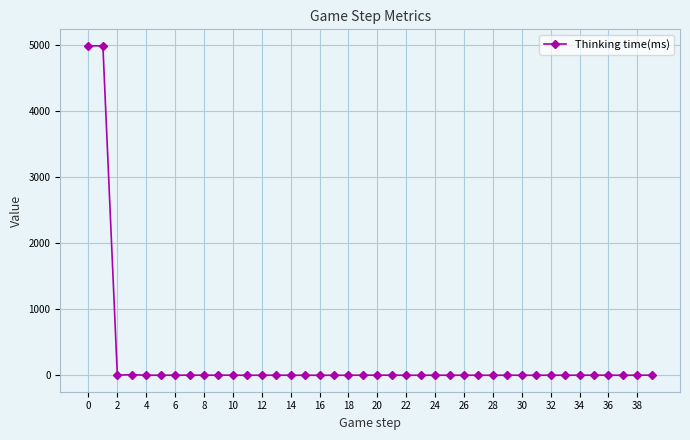

What is the sum of all values?

10010